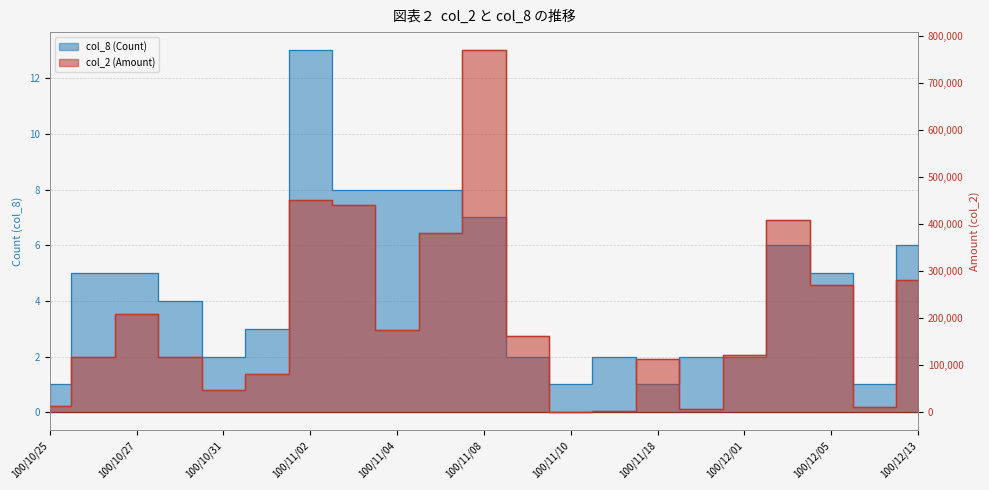

What is the value of the col_8 (Count) point at the 14th from the left?

2